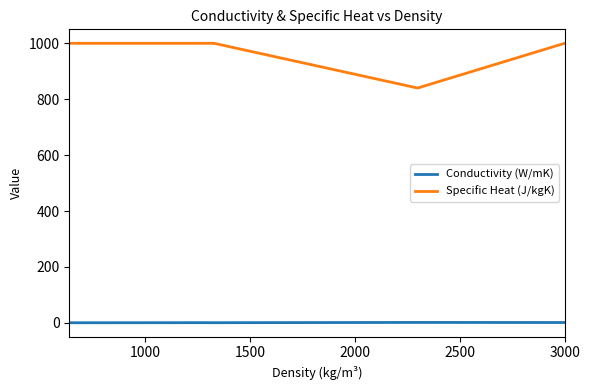

True or false: Conductivity (W/mK) and Specific Heat (J/kgK) intersect in this chart.

False